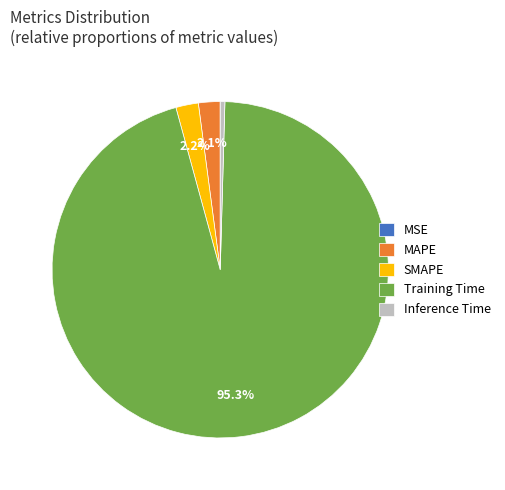

What is the majority slice?

Training Time